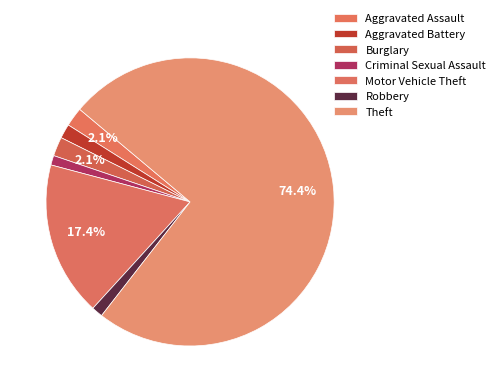

The Aggravated Battery slice represents 2% of the pie. True or false?

True